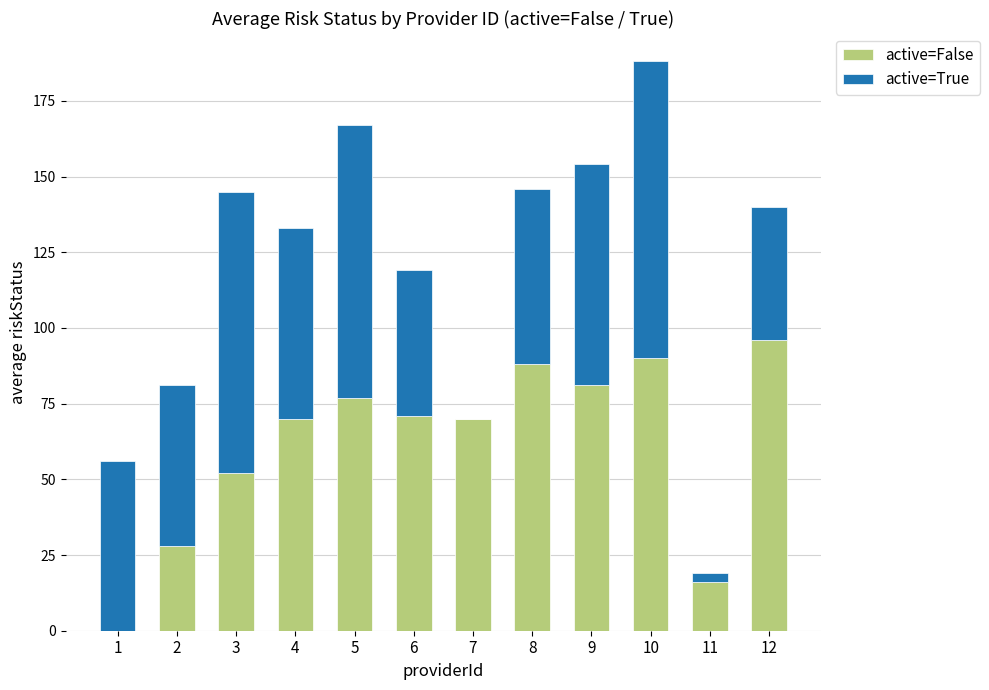

At which label does active=False reach its peak?

12